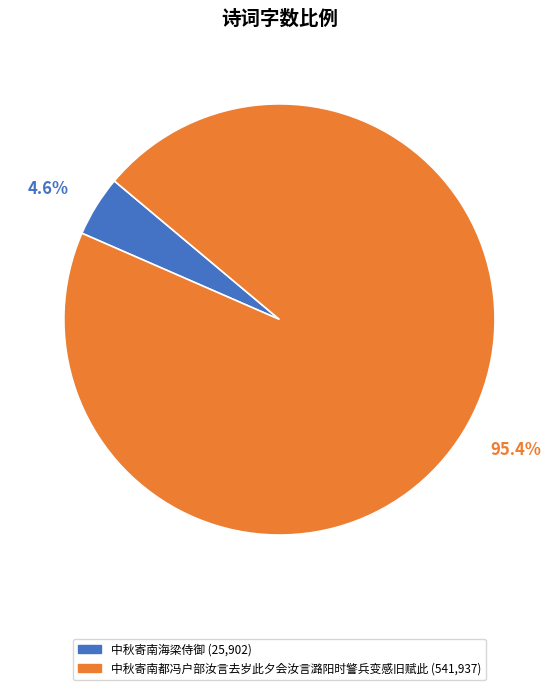

To the nearest percent, what is the difference between the largest and smallest slice percentages?

91%